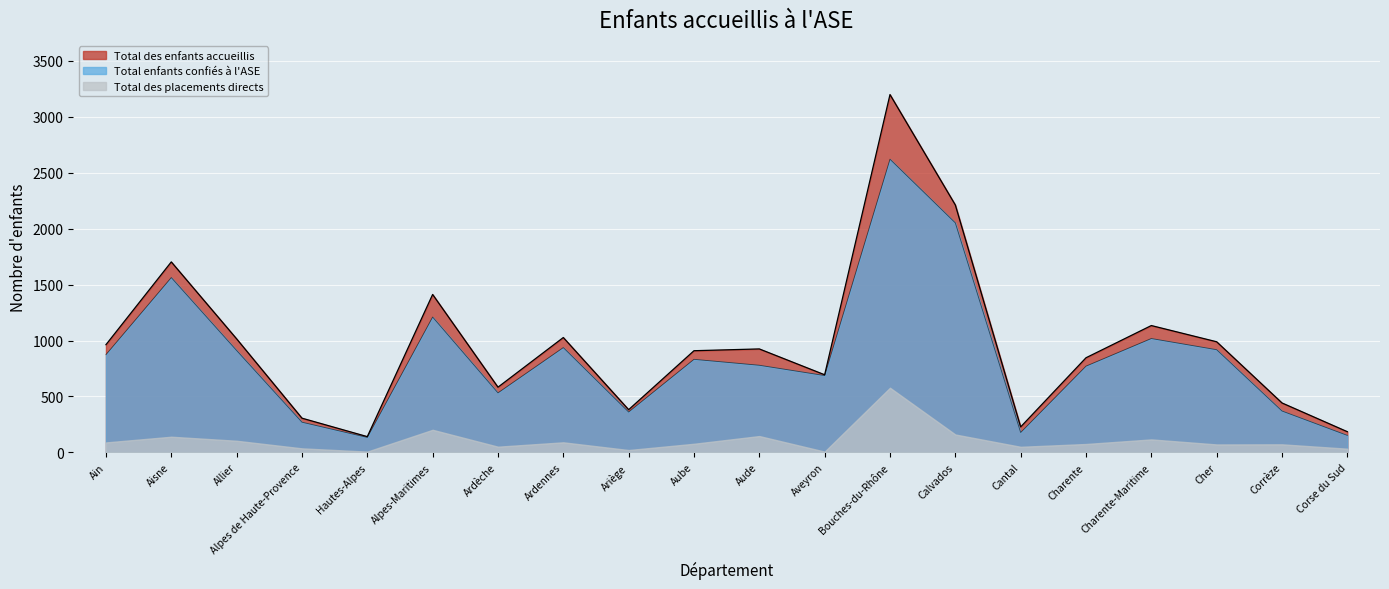

How many lines are shown in the chart?

3